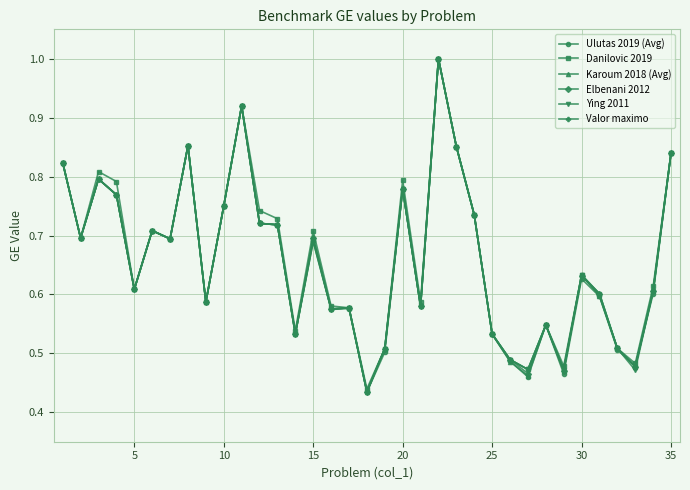

Which series has the largest range (max minus min)?

Ulutas 2019 (Avg)